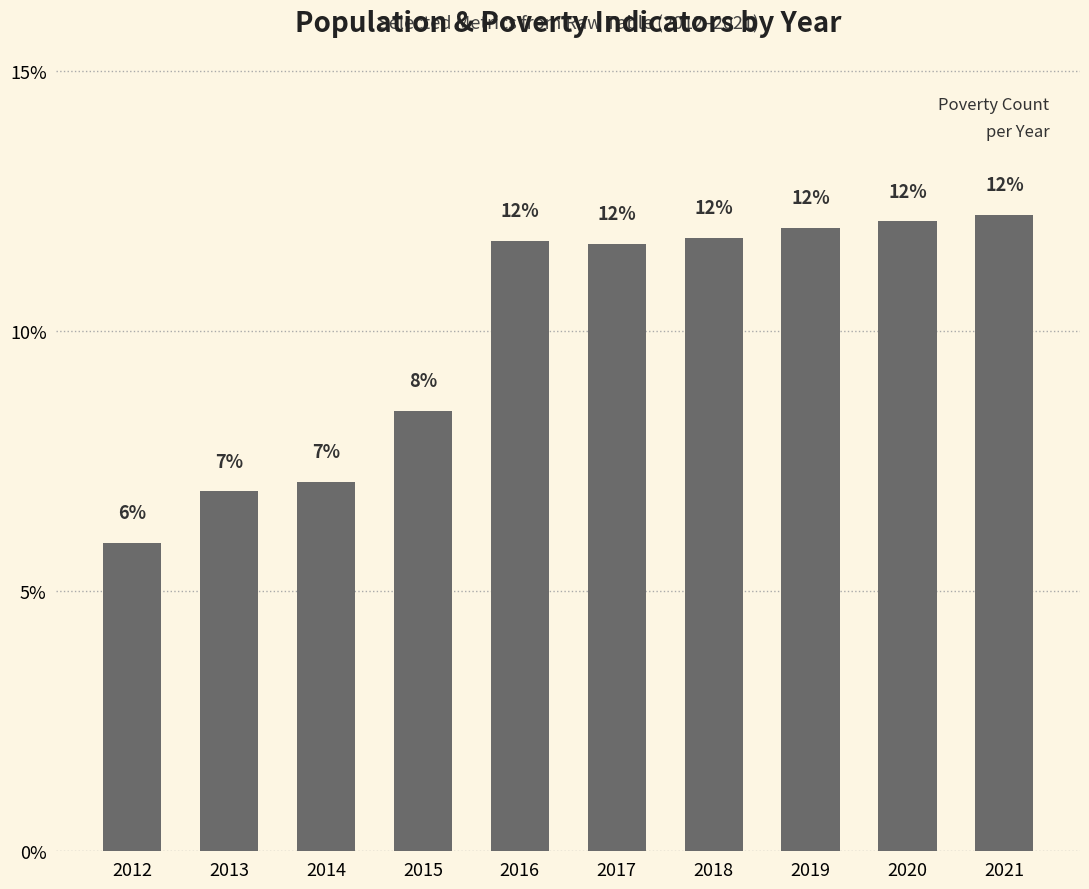

What is the difference between the maximum and minimum values?

6.3